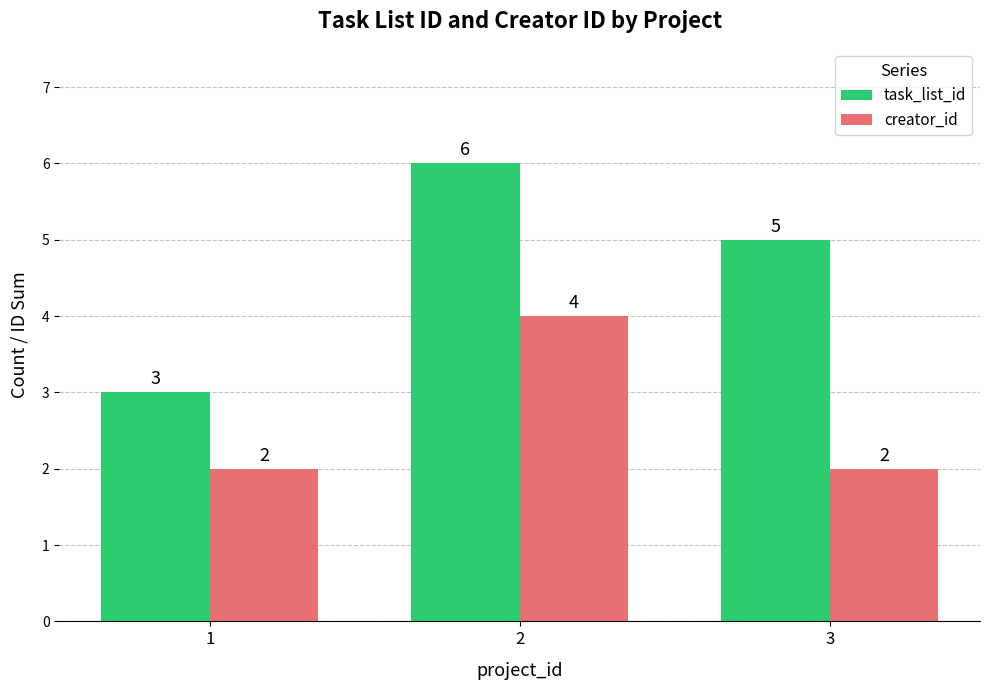

Reading right to left, transcribe all the data shown in this chart.

task_list_id: 3=5	2=6	1=3
creator_id: 3=2	2=4	1=2